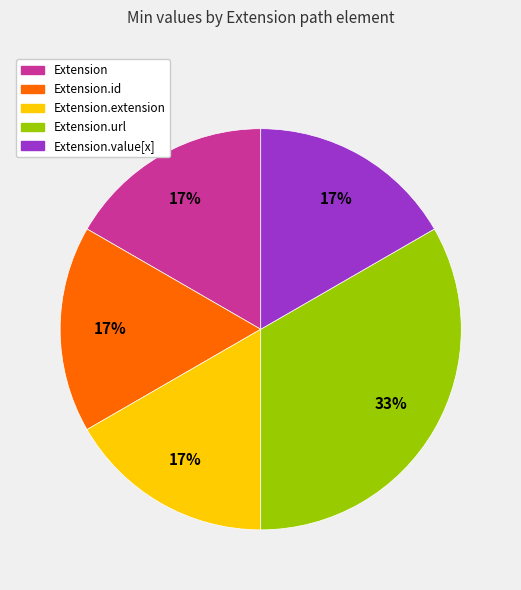

Is there a majority slice in this chart?

No